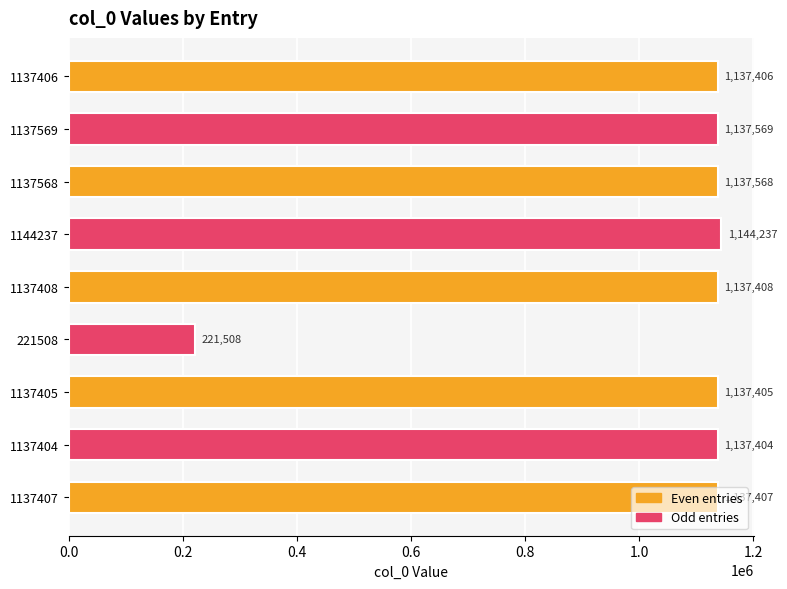

What is the sum of all values?

9327912